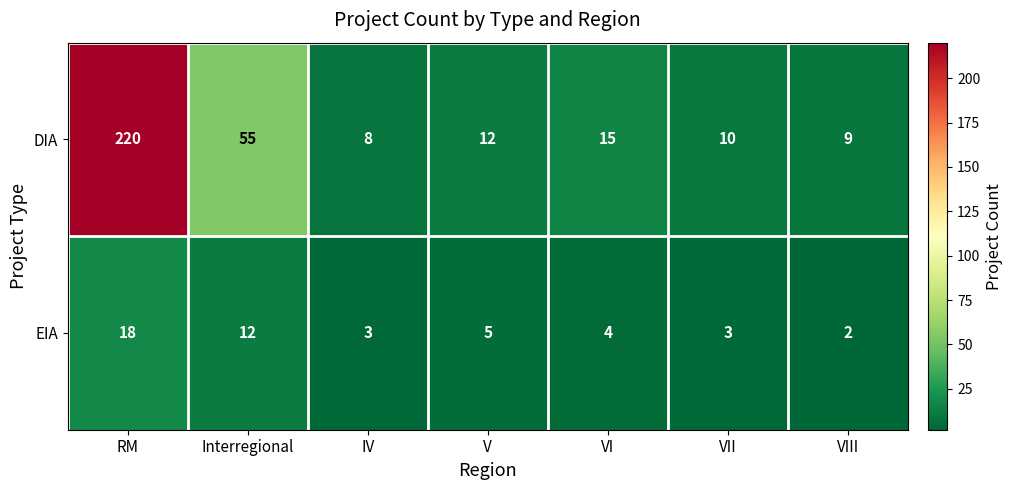

At which label is DIA closest to 114?

Interregional